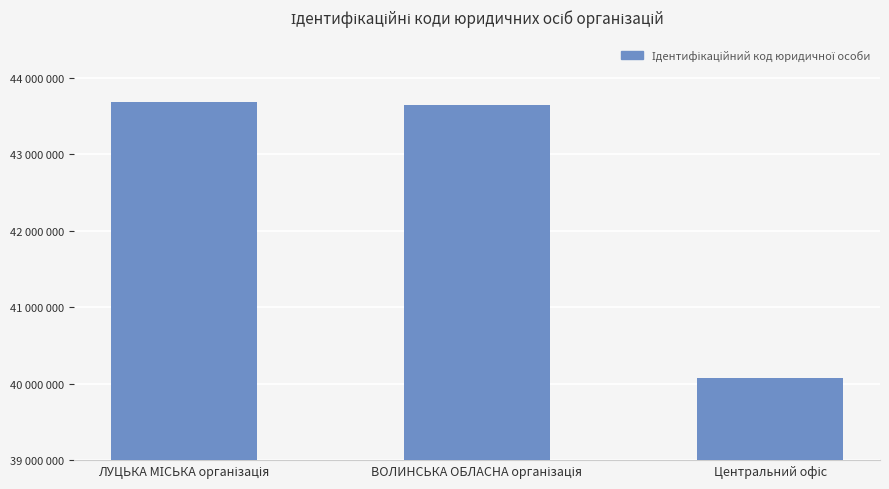

Does the chart contain any negative values?

No